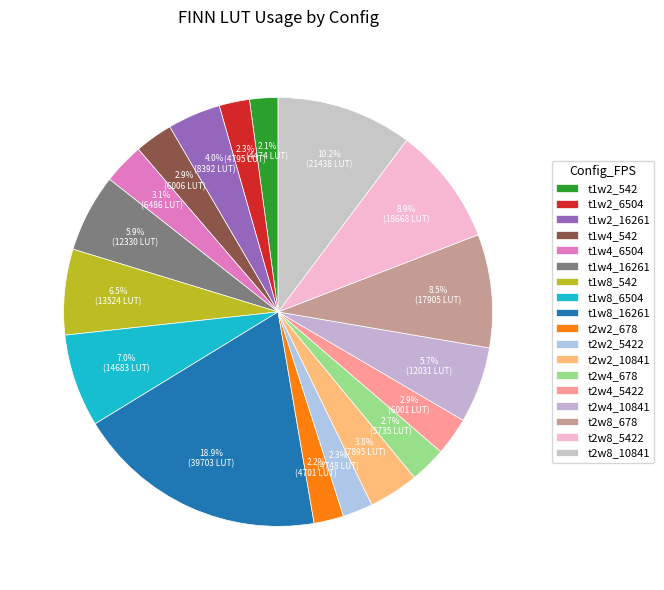

True or false: t1w2_6504 accounts for 16% of the total.

False